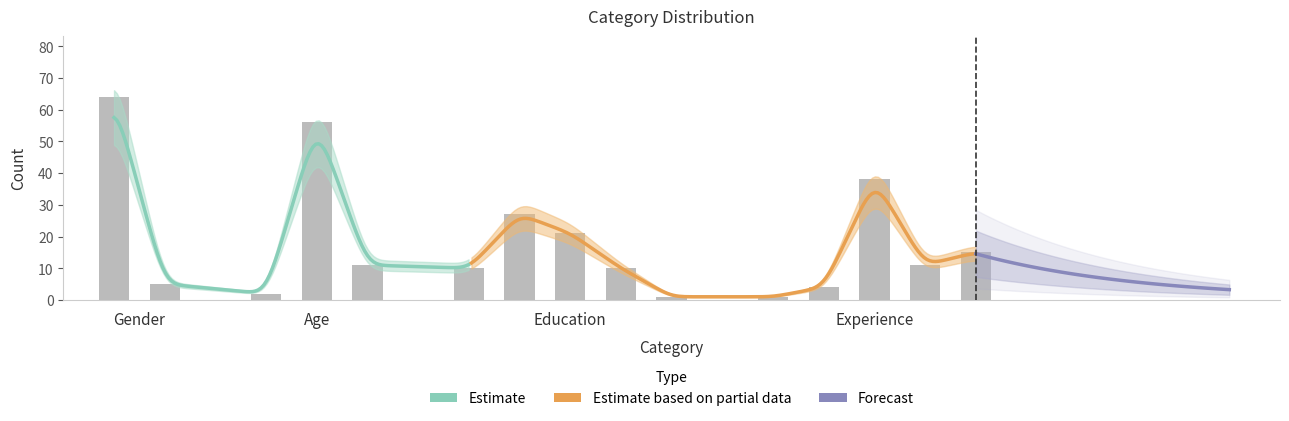

True or false: the data shows 3 at exp:5.

False